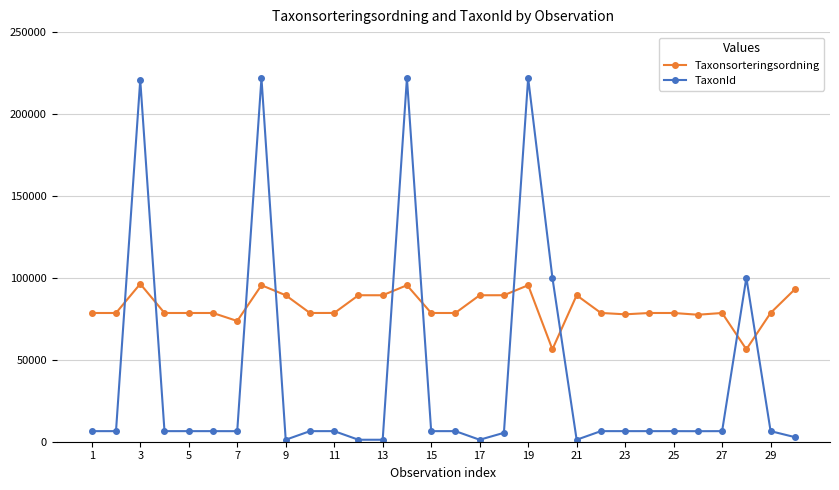

Which series has the widest spread of values?

TaxonId